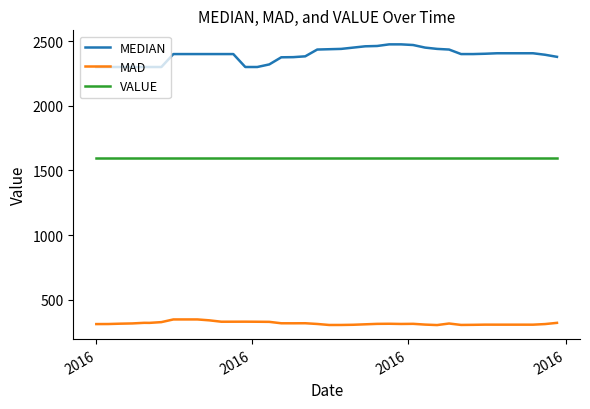

List the series in order of their overall mean, highest first.

MEDIAN, VALUE, MAD